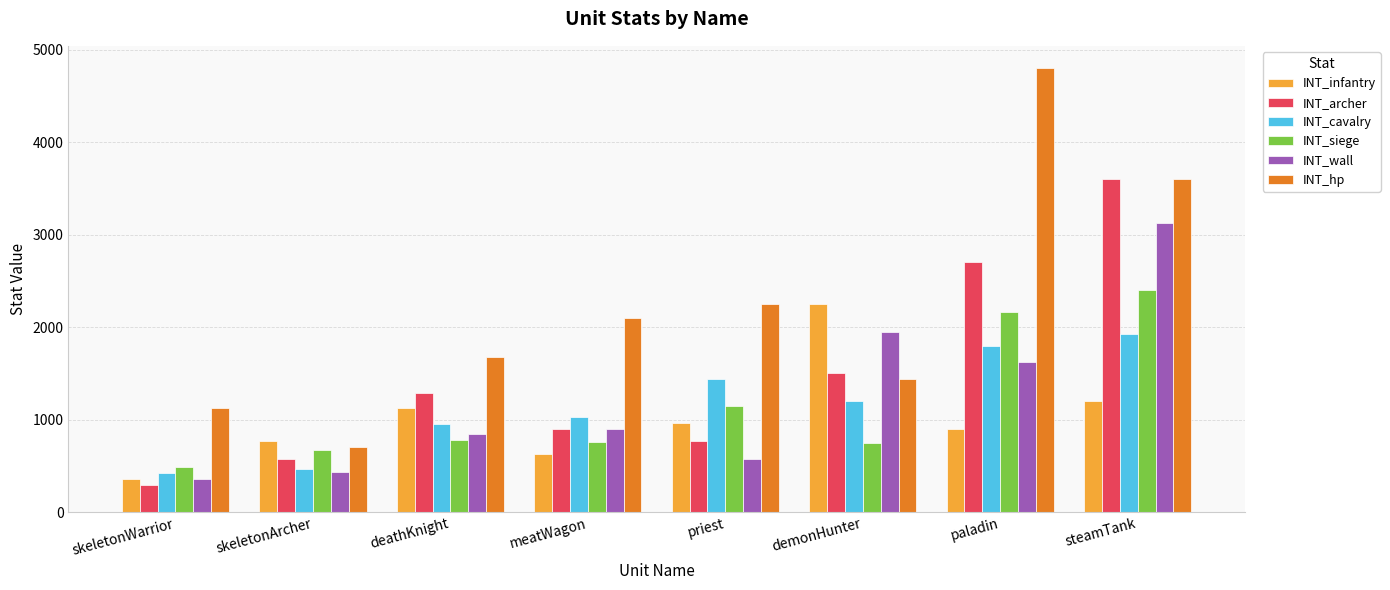

What is the value of the INT_infantry bar at the 6th from the left?

2250